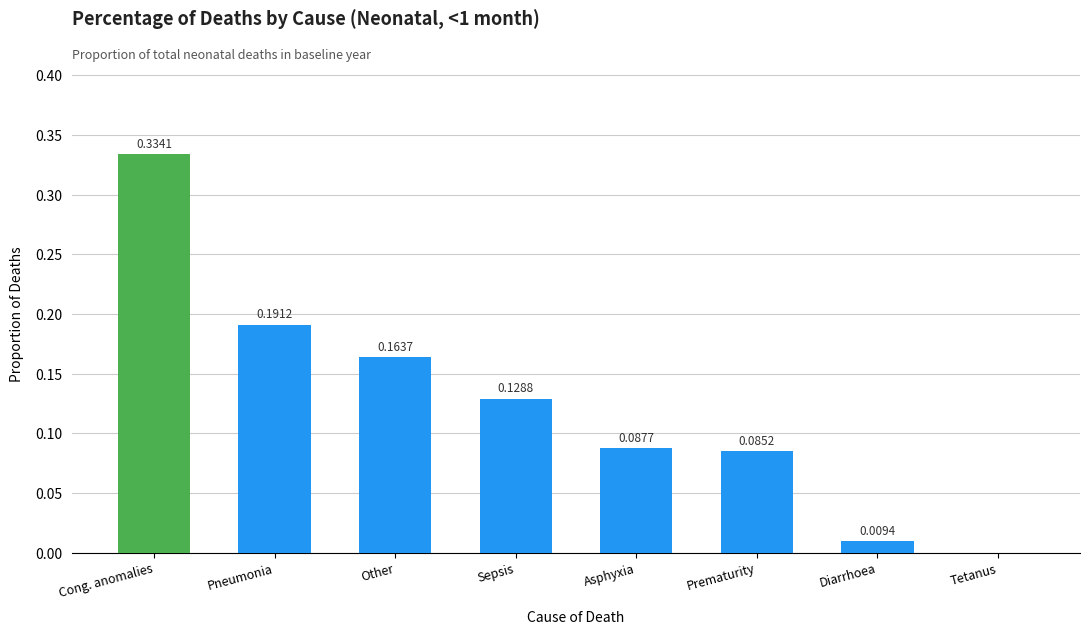

Which label corresponds to the largest value in the chart?

Cong. anomalies